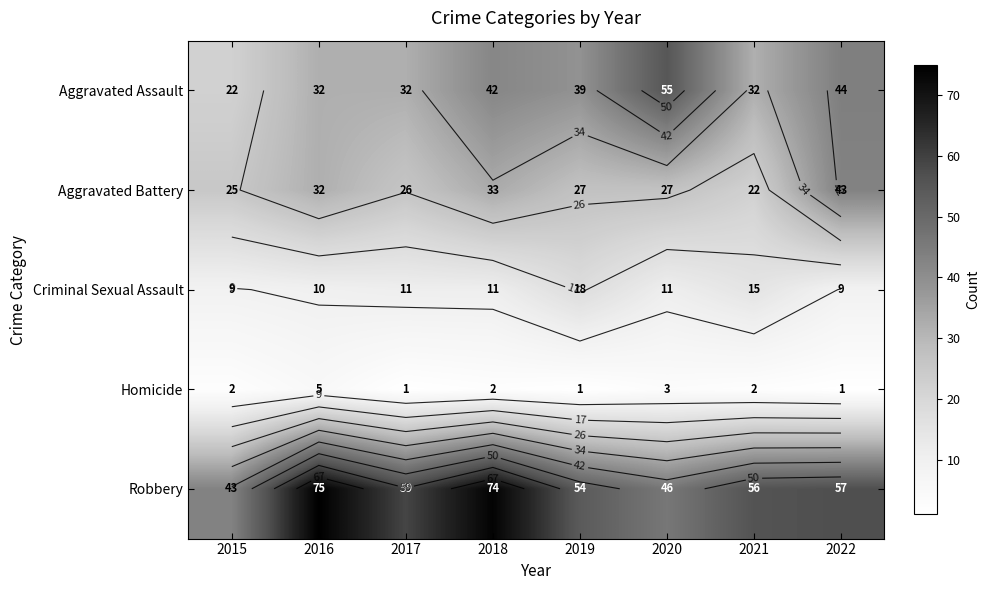

What is the difference between the Aggravated Assault values at 2021 and 2022?

12